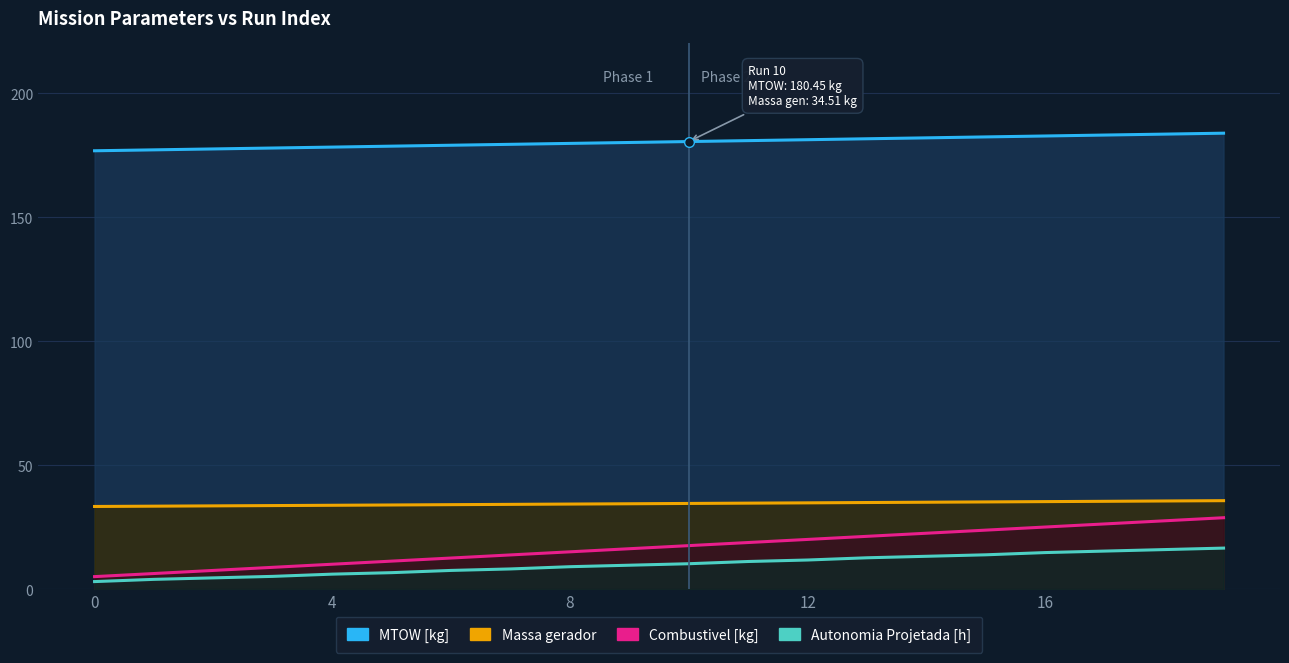

What is the sum of all Massa gerador values?

689.0